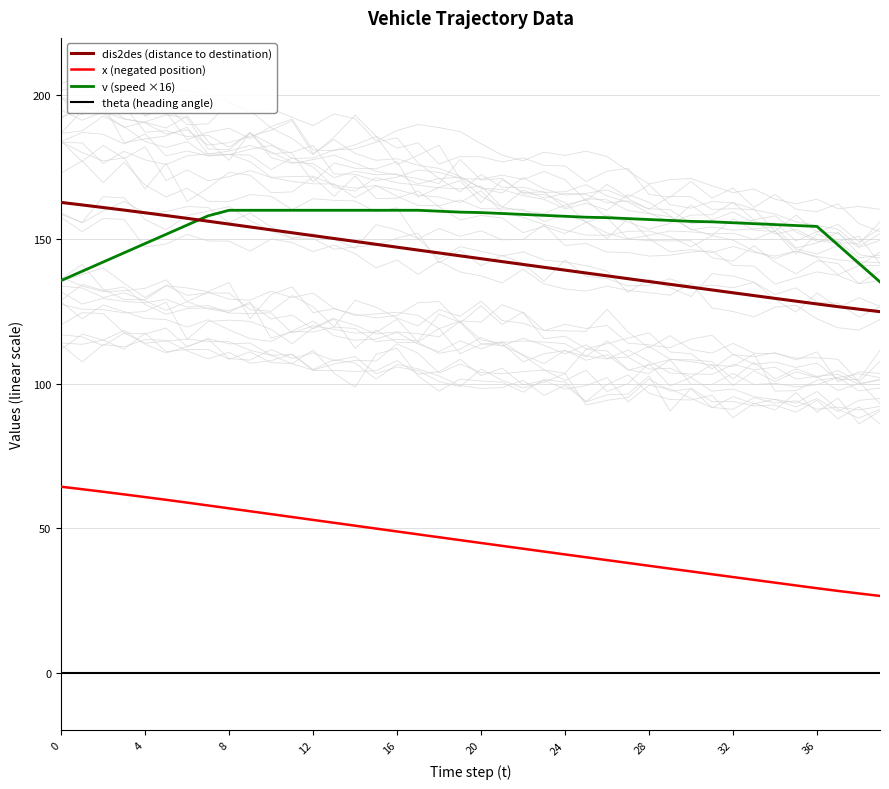

What is the maximum value for x (negated position)?

64.3